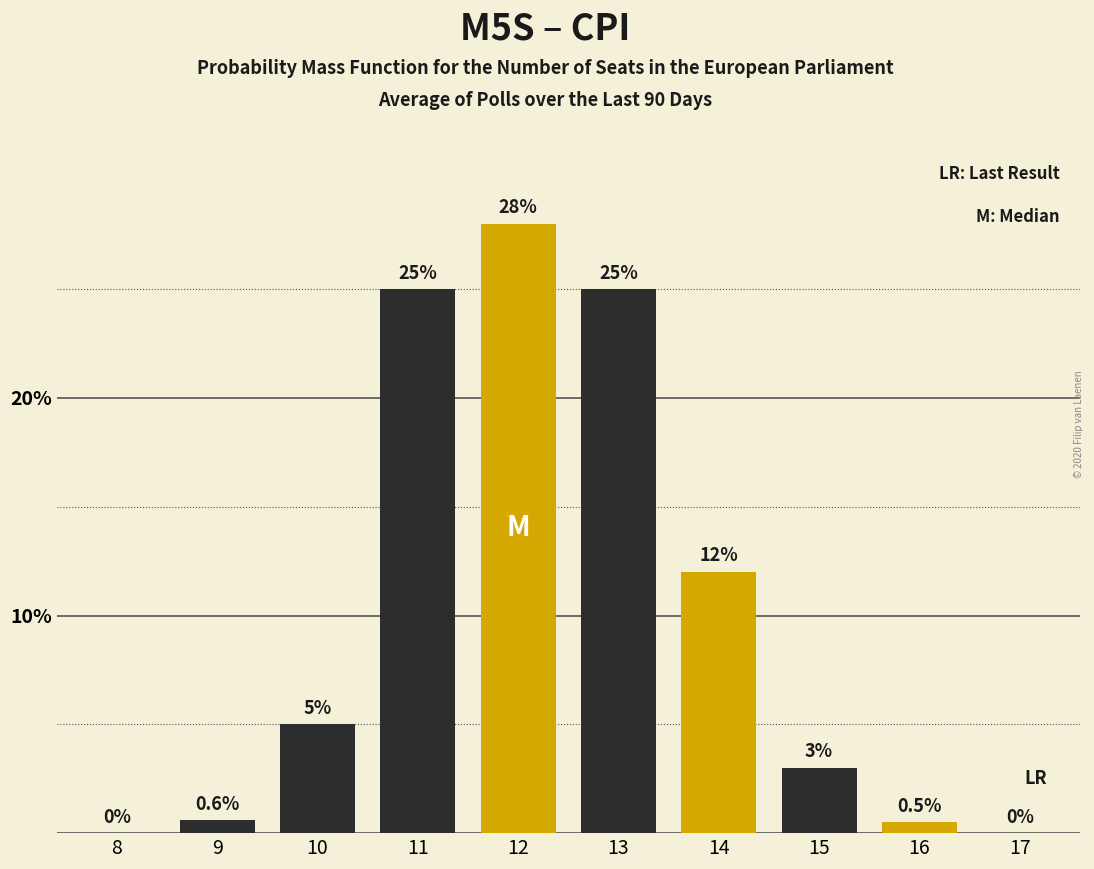

Reading left to right, what are all the values shown in this chart?

8=0.0	9=0.6	10=5.0	11=25.0	12=28.0	13=25.0	14=12.0	15=3.0	16=0.5	17=0.0